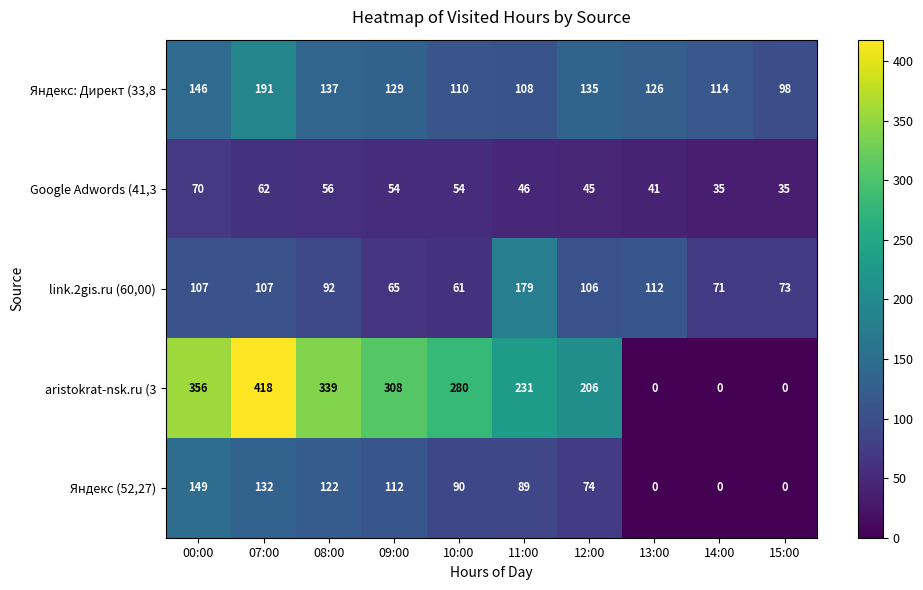

True or false: Яндекс (52,27) has a value of 224 at 07:00.

False